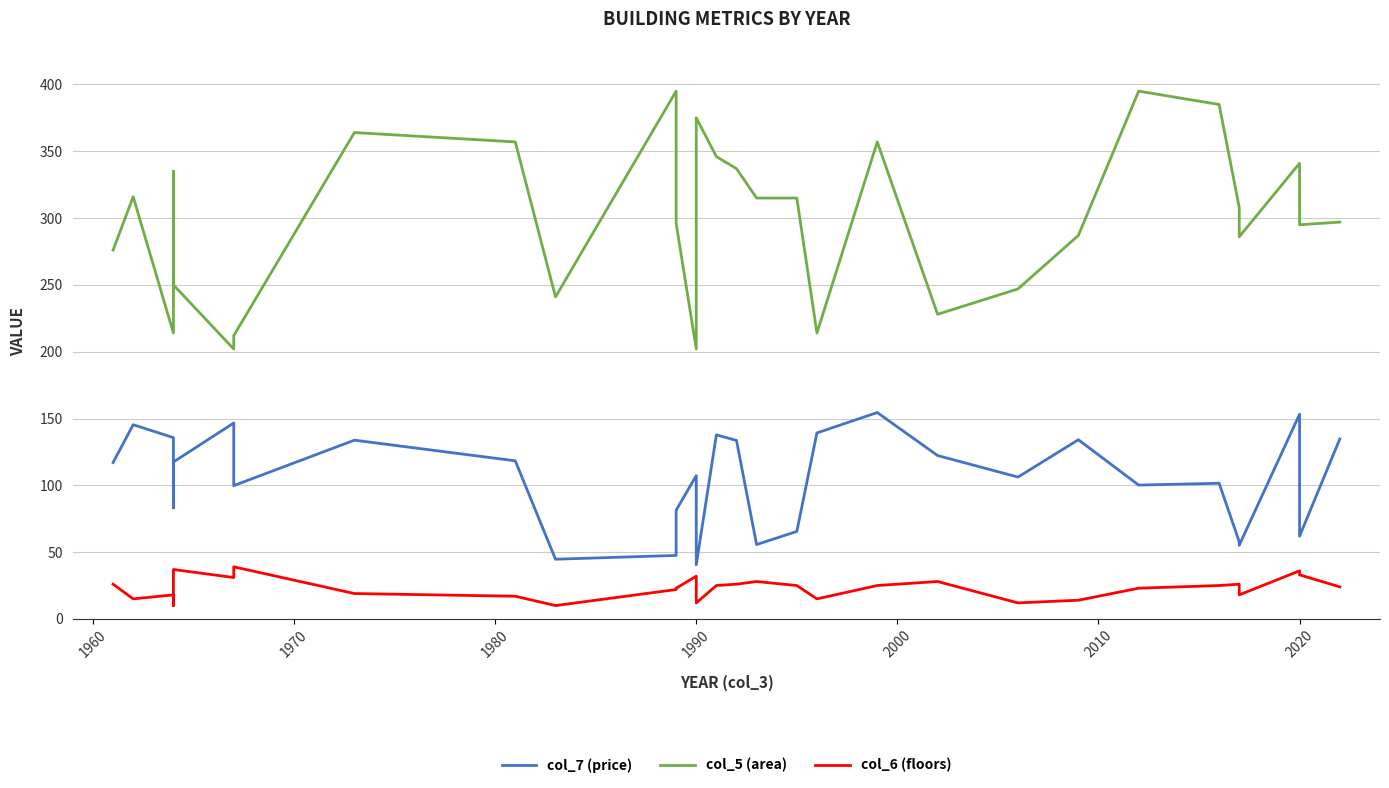

What is the sum of all col_6 (floors) values?

694.0